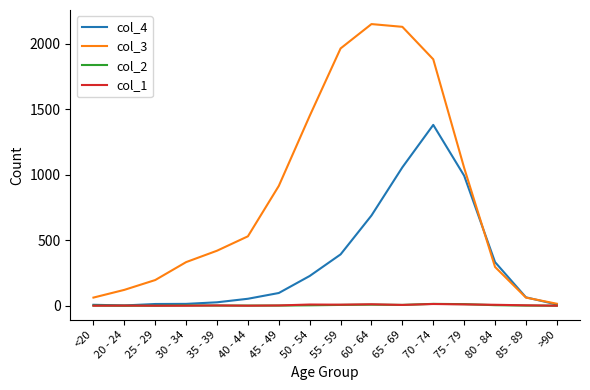

Which series has the widest spread of values?

col_3